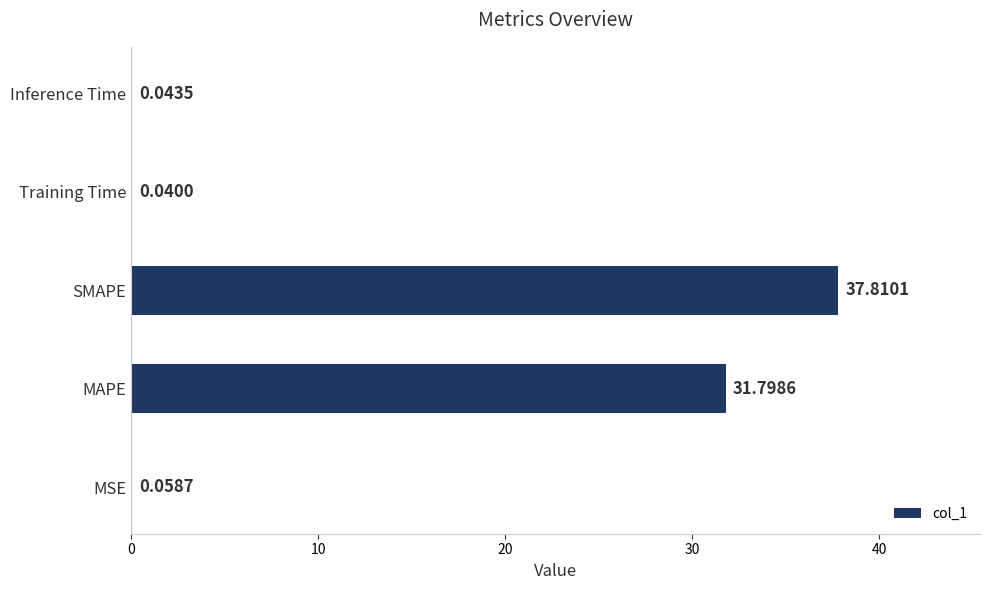

How many categories are shown in the chart?

5